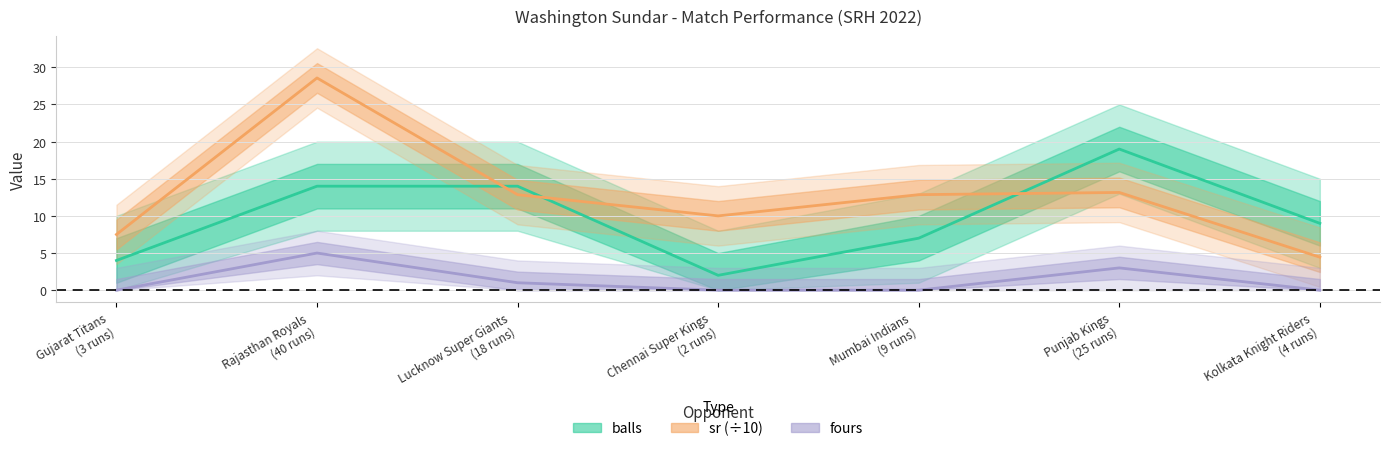

How many balls values are between 4 and 14?

5